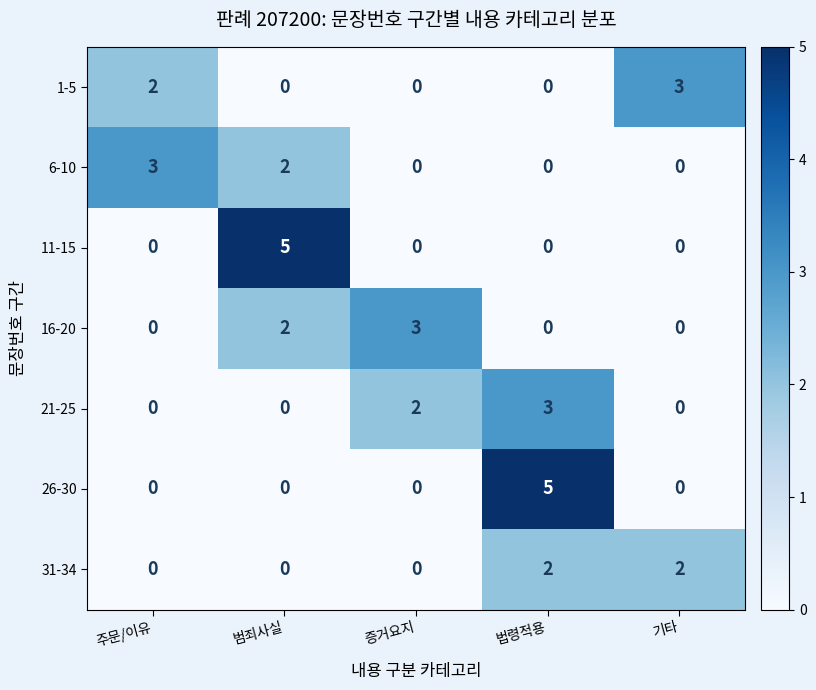

True or false: 6-10 has a value of -2 at 기타.

False